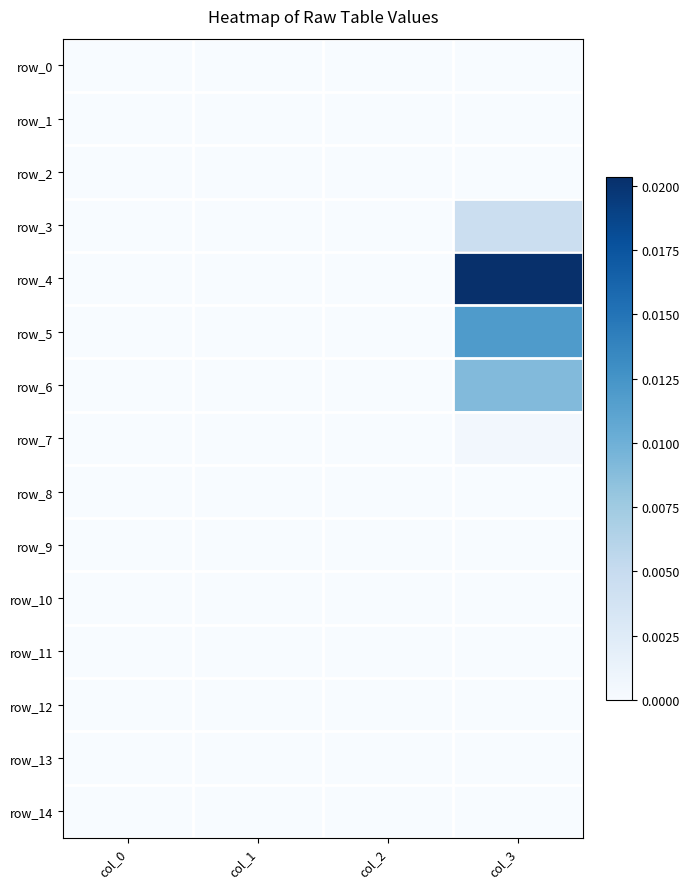

At which label is row_3 closest to 0?

col_0